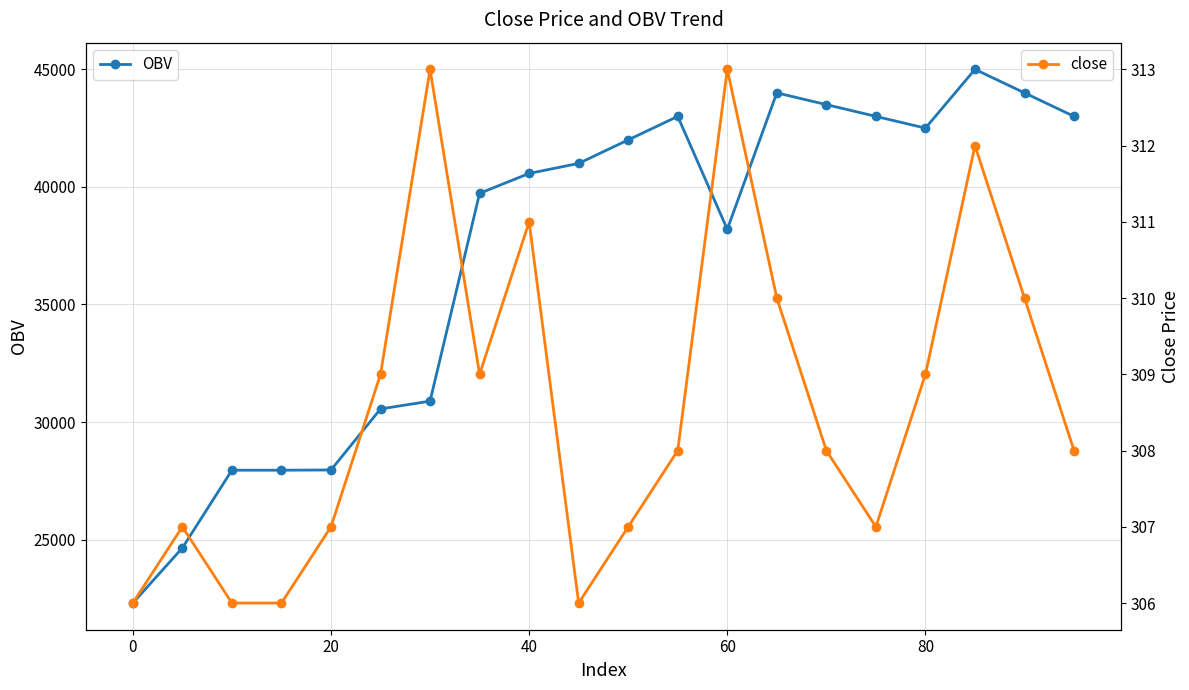

True or false: OBV and close intersect in this chart.

False